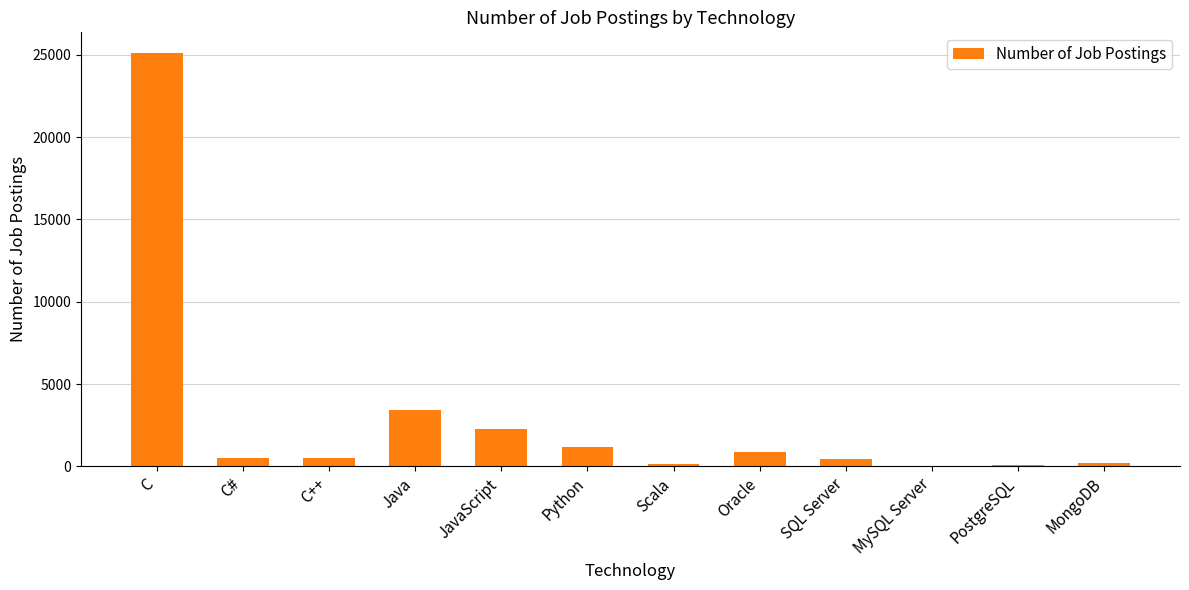

The chart shows a value of 3428 at Java. True or false?

True